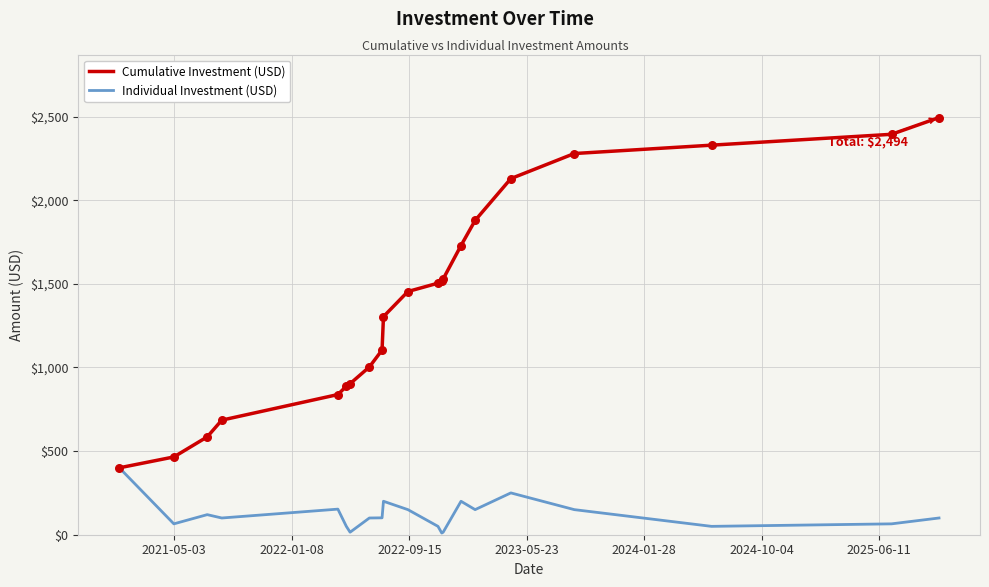

Which series has the largest total across all categories?

Cumulative Investment (USD)